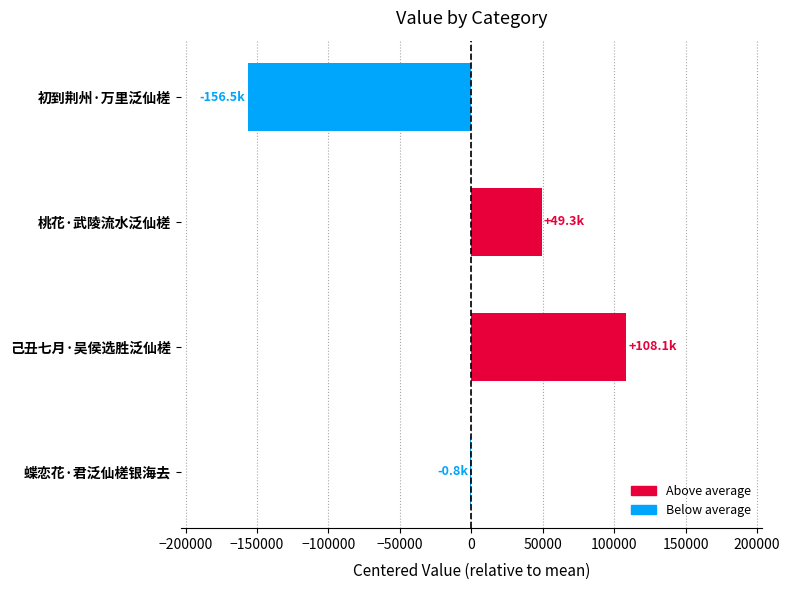

Which has a higher value, 己丑七月·吴侯选胜泛仙槎 or 蝶恋花·君泛仙槎银海去?

己丑七月·吴侯选胜泛仙槎